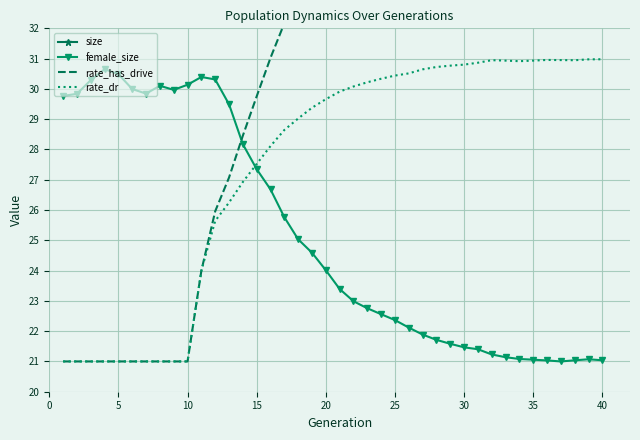

True or false: female_size and rate_dr cross at least once.

True